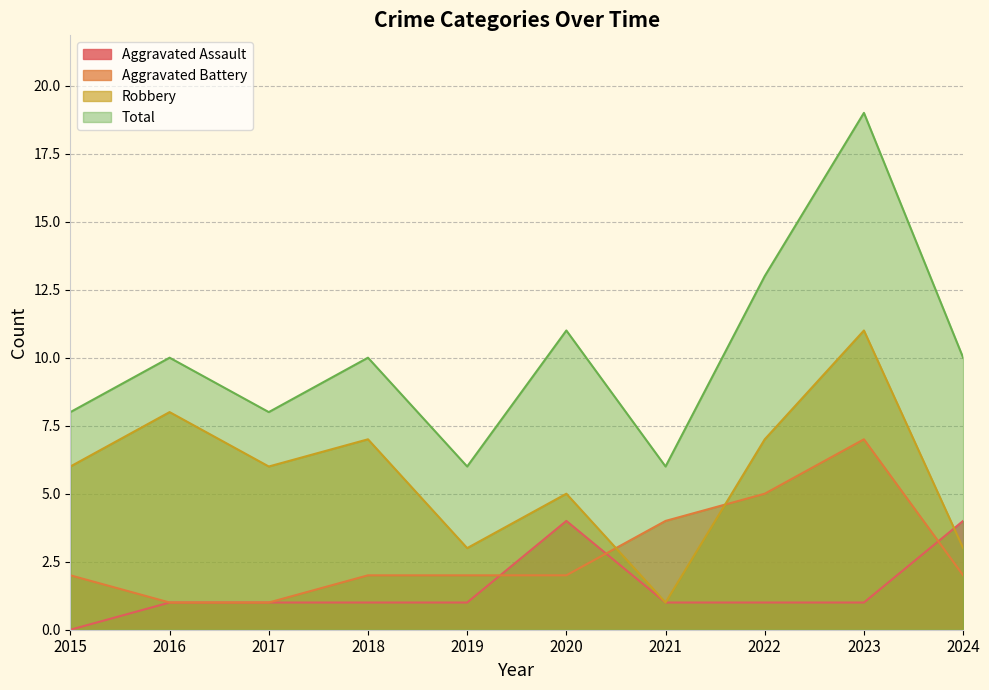

Which has a higher value, 2018 or 2021?

2018